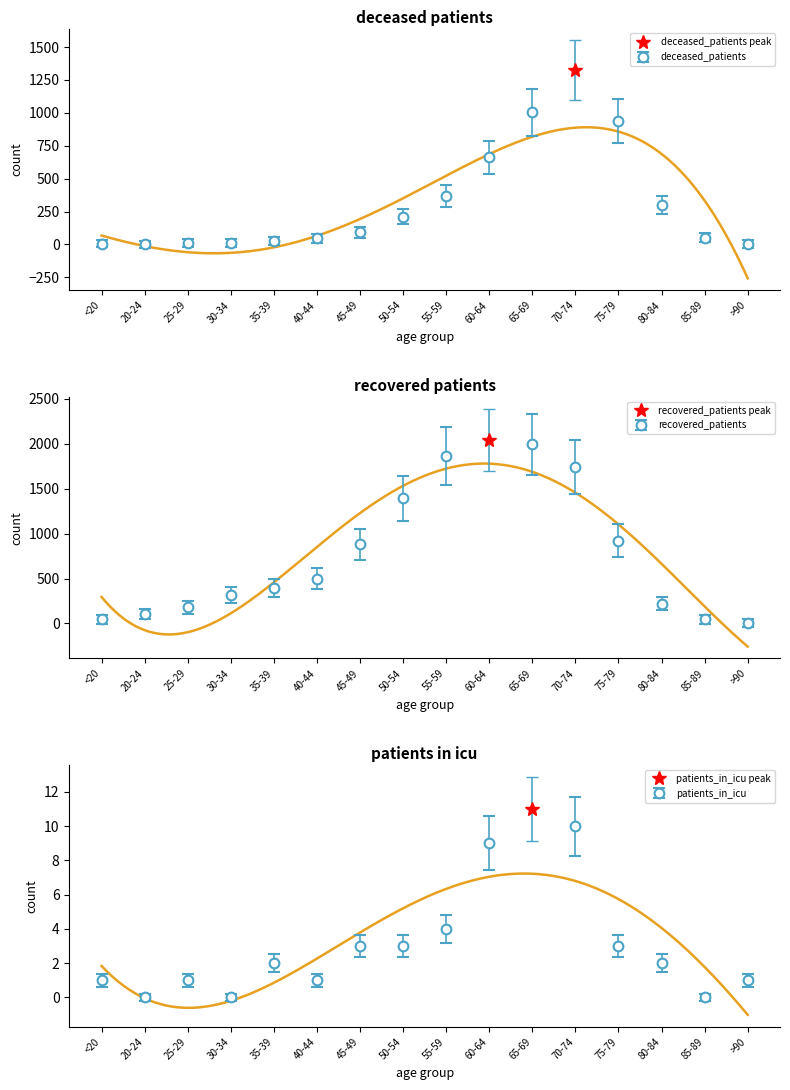

What is the label of the 14th point from the left?

80-84